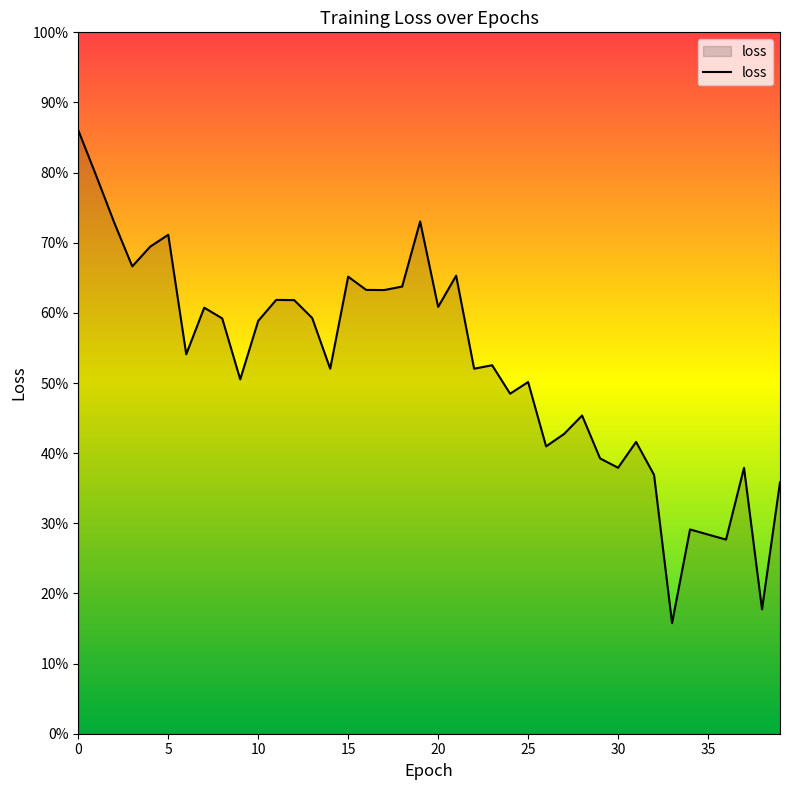

Does the chart display data point markers on the line(s)?

No